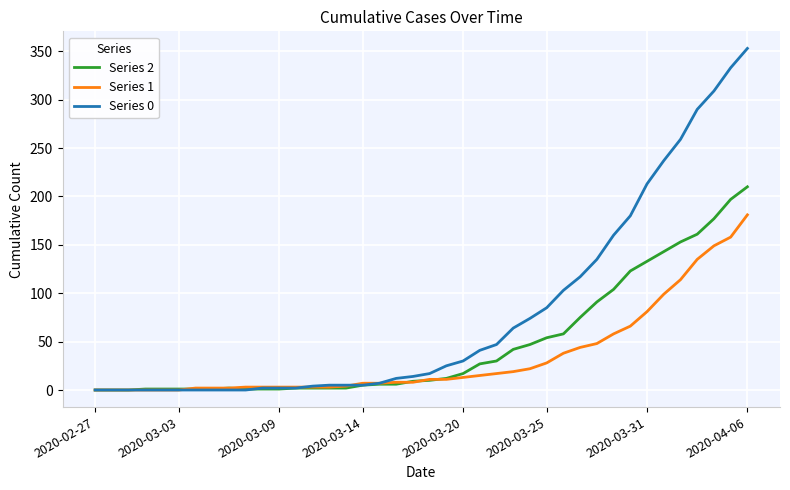

Which series has the largest total across all categories?

Series 0